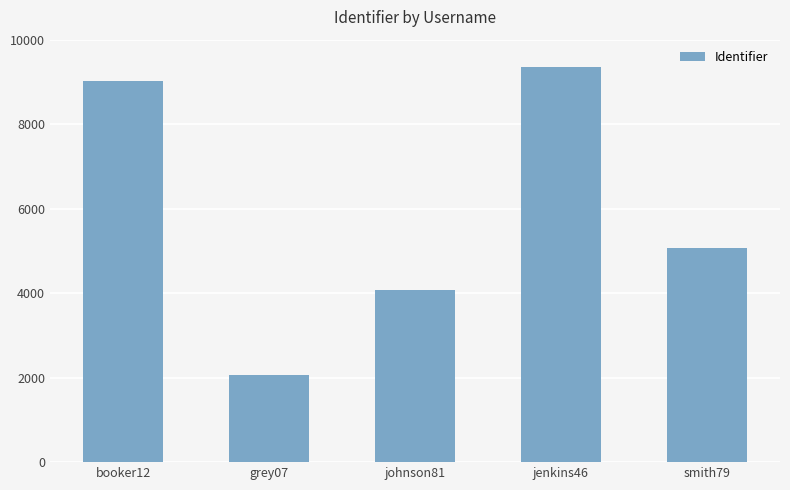

Approximately how many times larger is the value at smith79 compared to jenkins46?

0.5